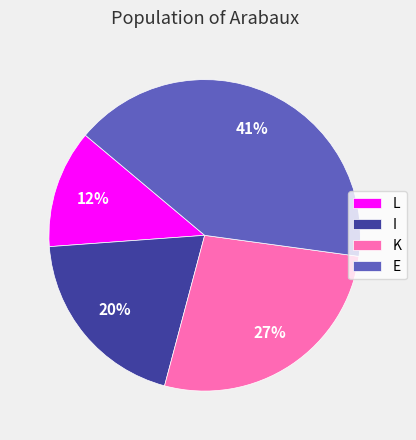

To the nearest percent, what is the combined percentage of I and E?

61%